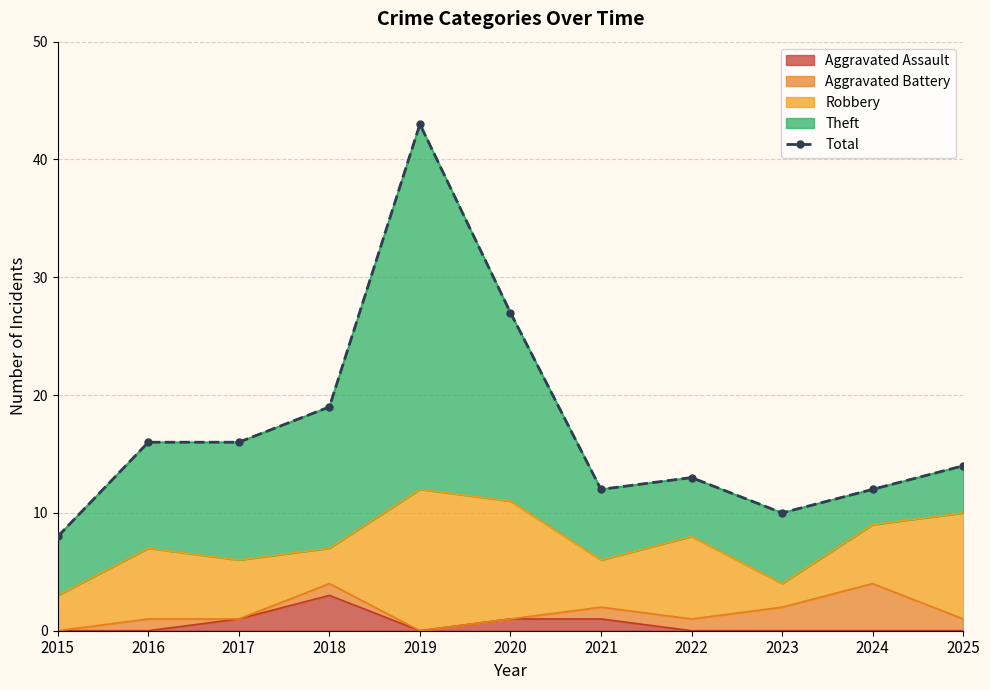

What is the minimum value shown in the chart?

8